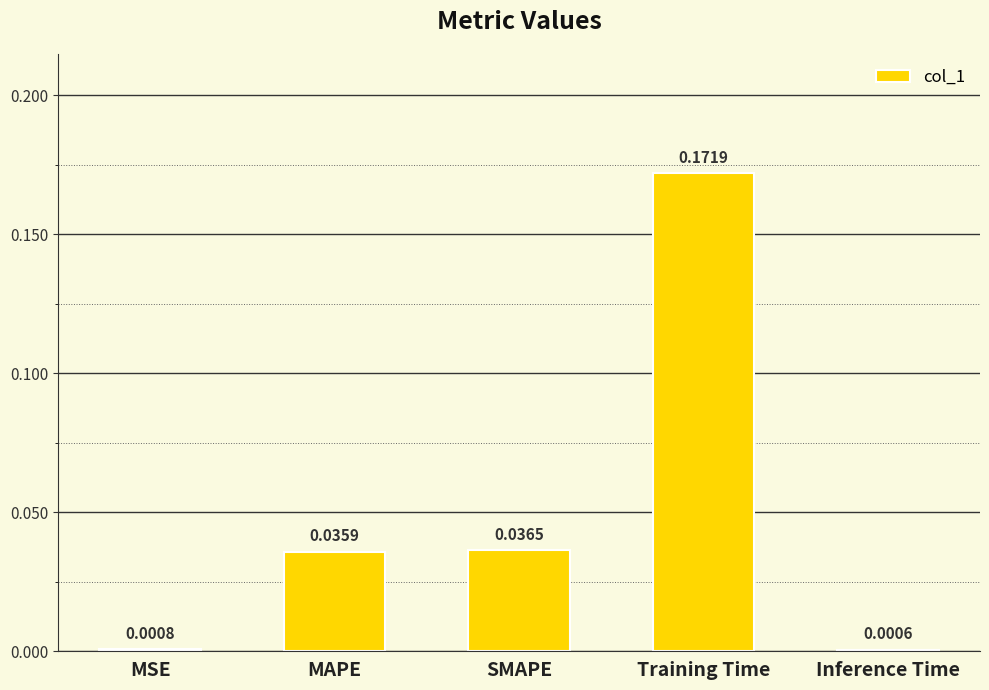

Where is the data nearest to the value 0?

Inference Time